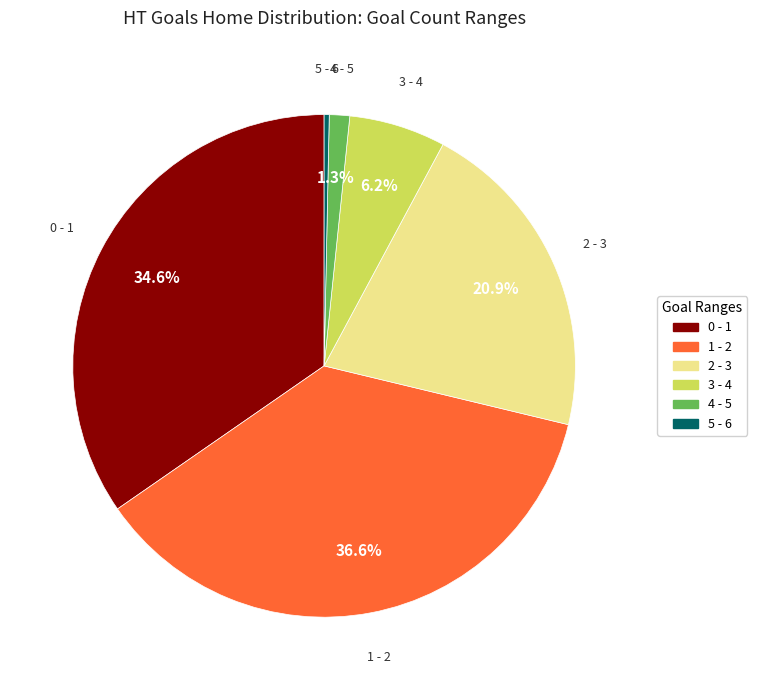

To the nearest percent, what percentage of the pie is 3?

6%